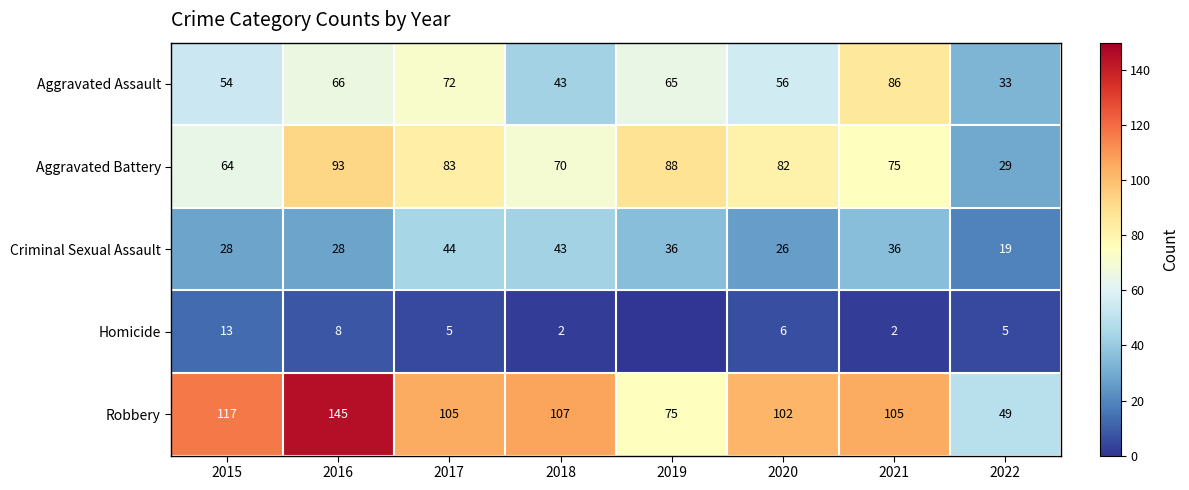

How many values in the Aggravated Battery series are below 82?

4